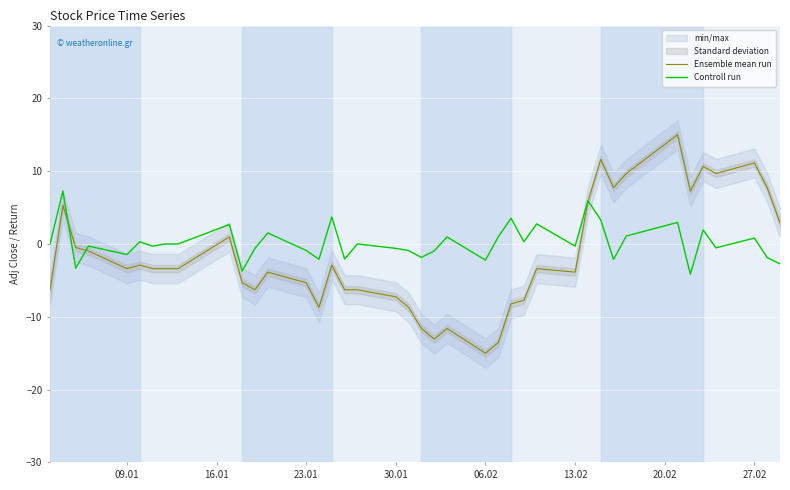

After their last crossing, which series has the higher values: Ensemble mean run or Controll run?

Ensemble mean run